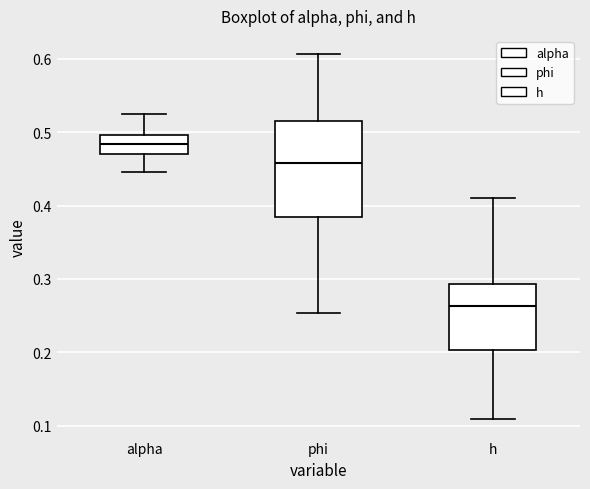

Reading left to right, read every box against the y-axis: the position of its median line, the range the box covers, and the ends of its whiskers. The values are not printed on the chart, so give them approximately, as read against the axis.

alpha: median 0.48, box 0.47 to 0.50, whiskers 0.45 to 0.52
phi: median 0.46, box 0.39 to 0.52, whiskers 0.25 to 0.61
h: median 0.26, box 0.20 to 0.29, whiskers 0.11 to 0.41